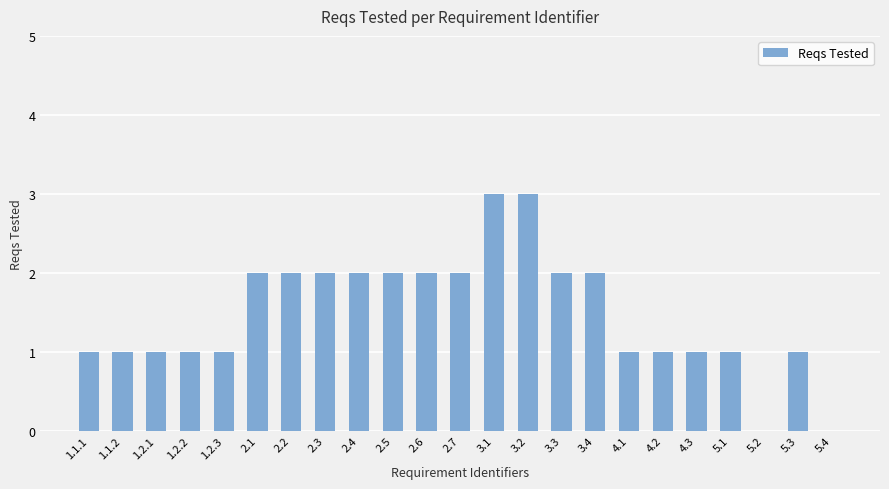

What is the average value?

1